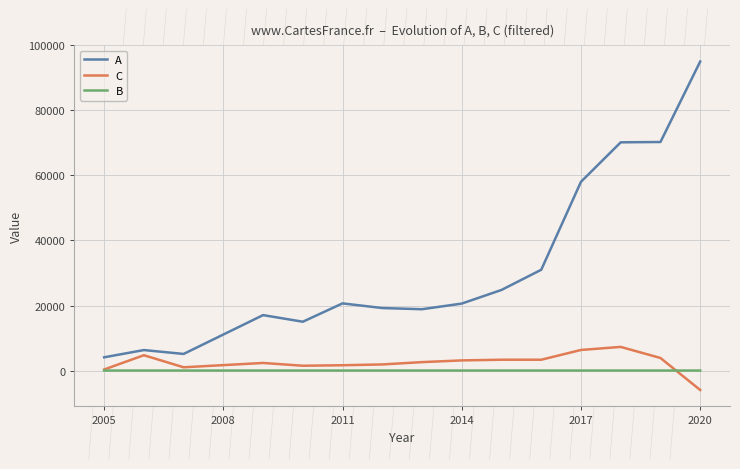

List the series in order of their peak value, highest first.

A, C, B